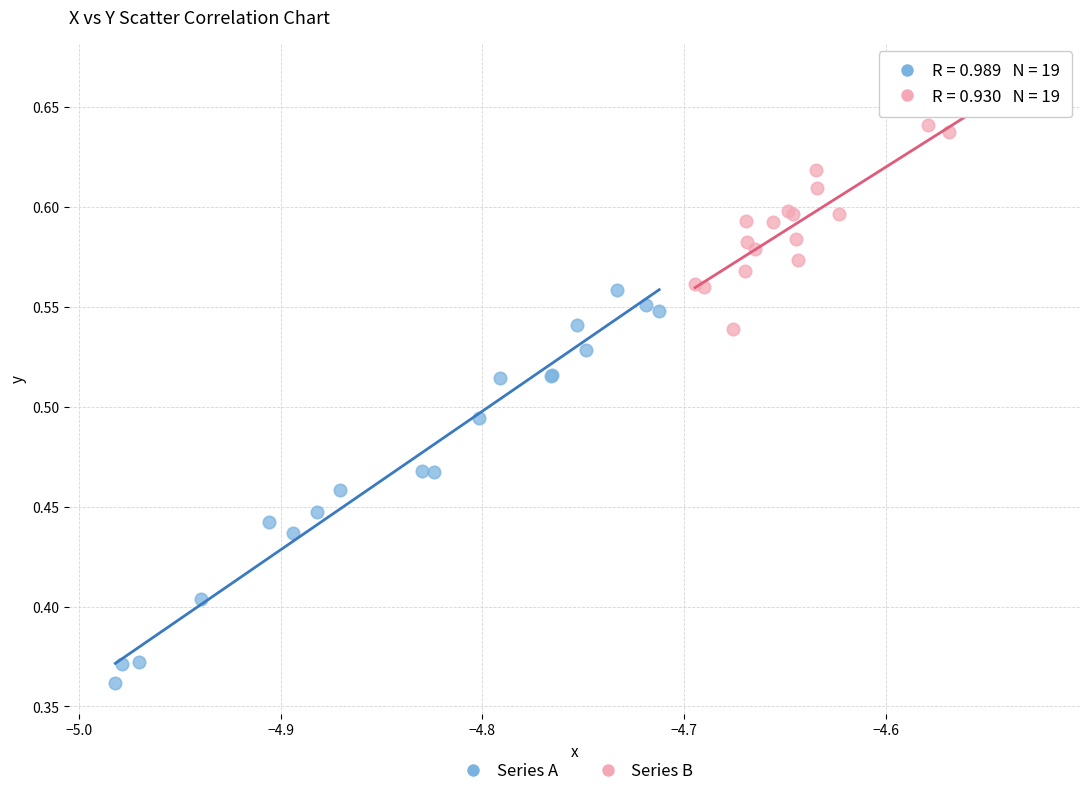

Which series has the largest Y range (max minus min)?

Series A